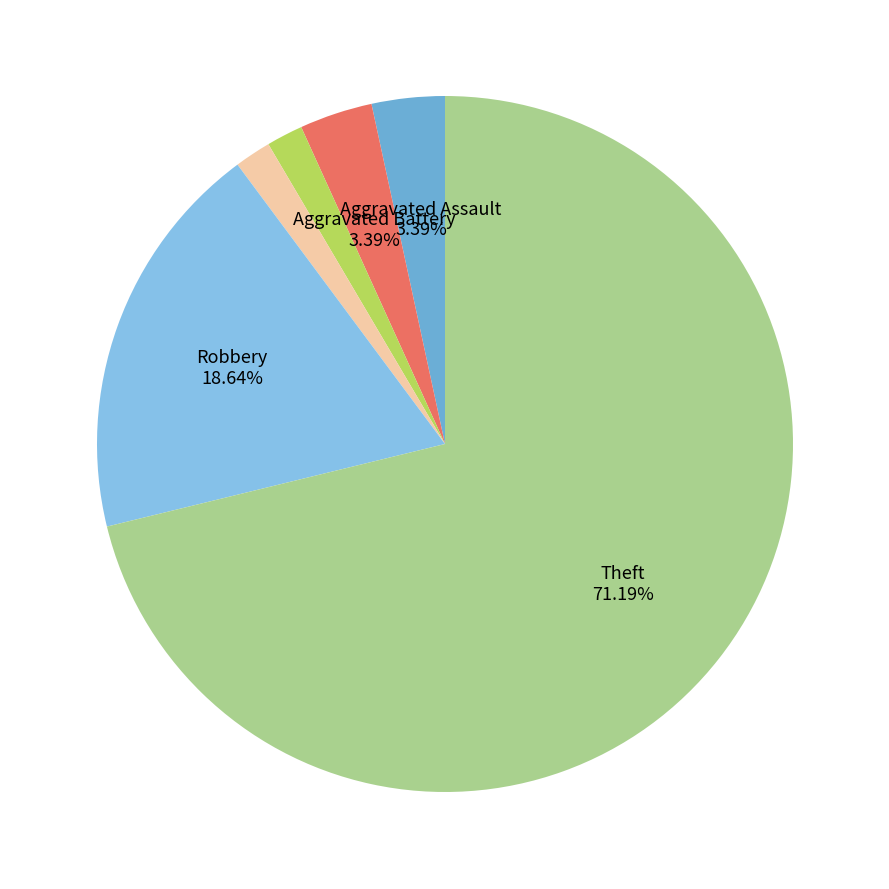

Which category has the smallest portion of the pie?

Criminal Sexual Assault